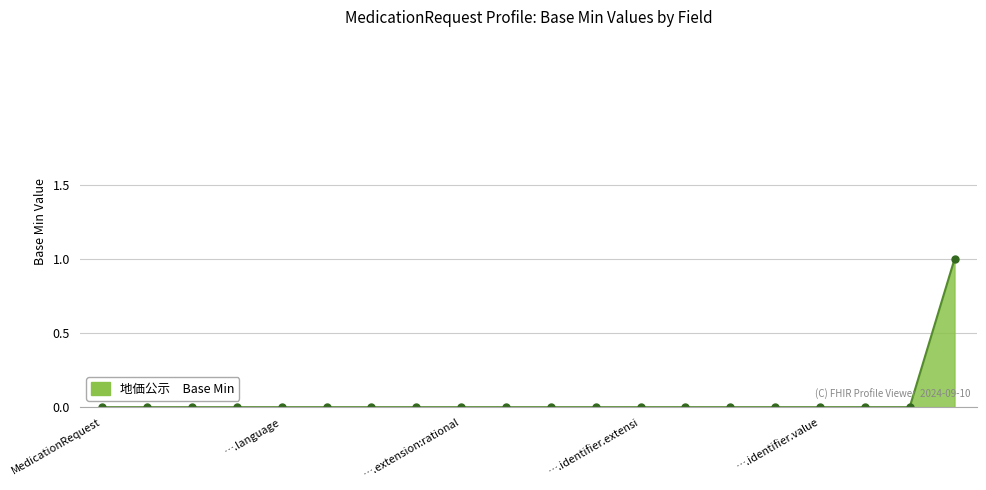

What is the maximum value shown in the chart?

1